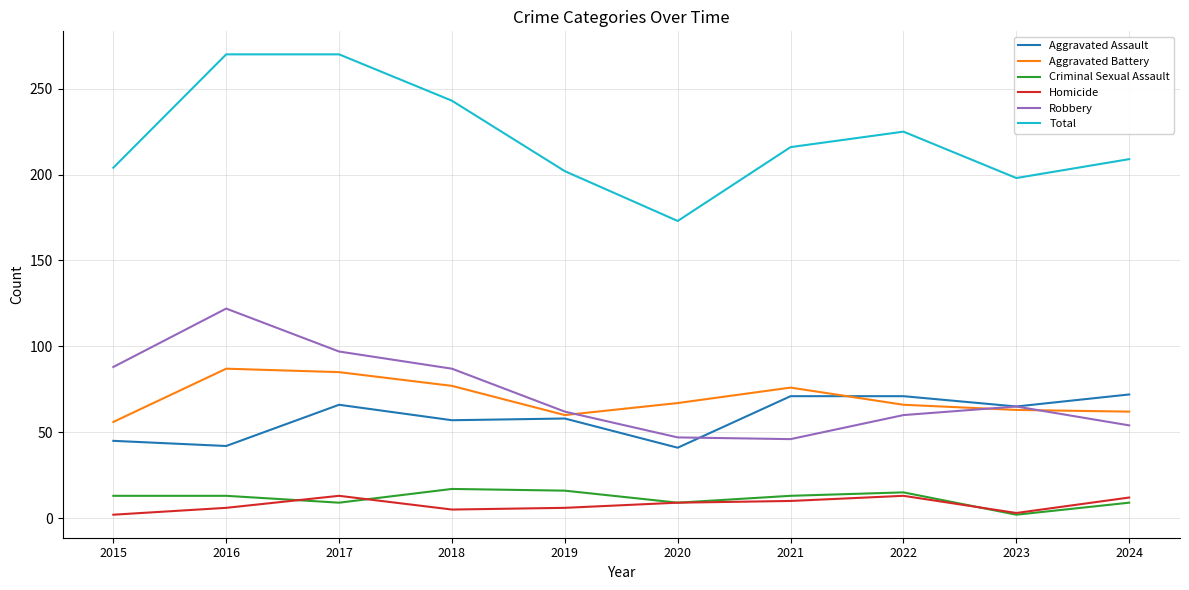

True or false: Robbery and Total intersect in this chart.

False